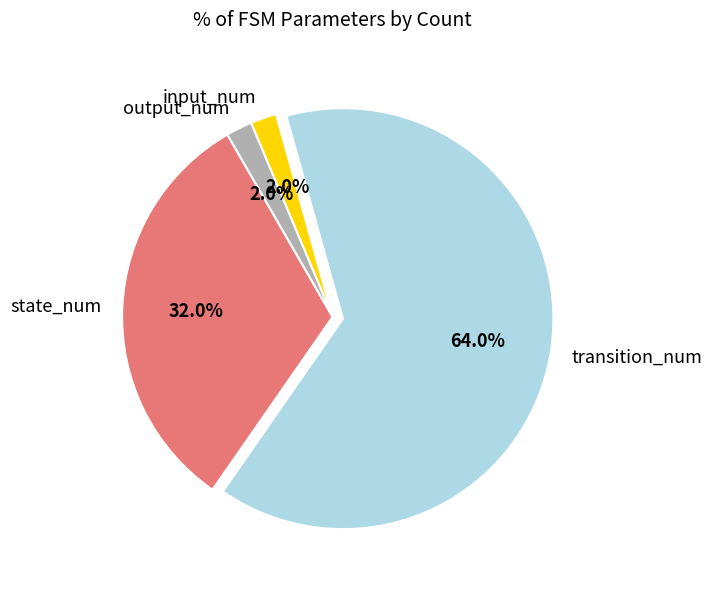

Which slice is the largest?

transition_num